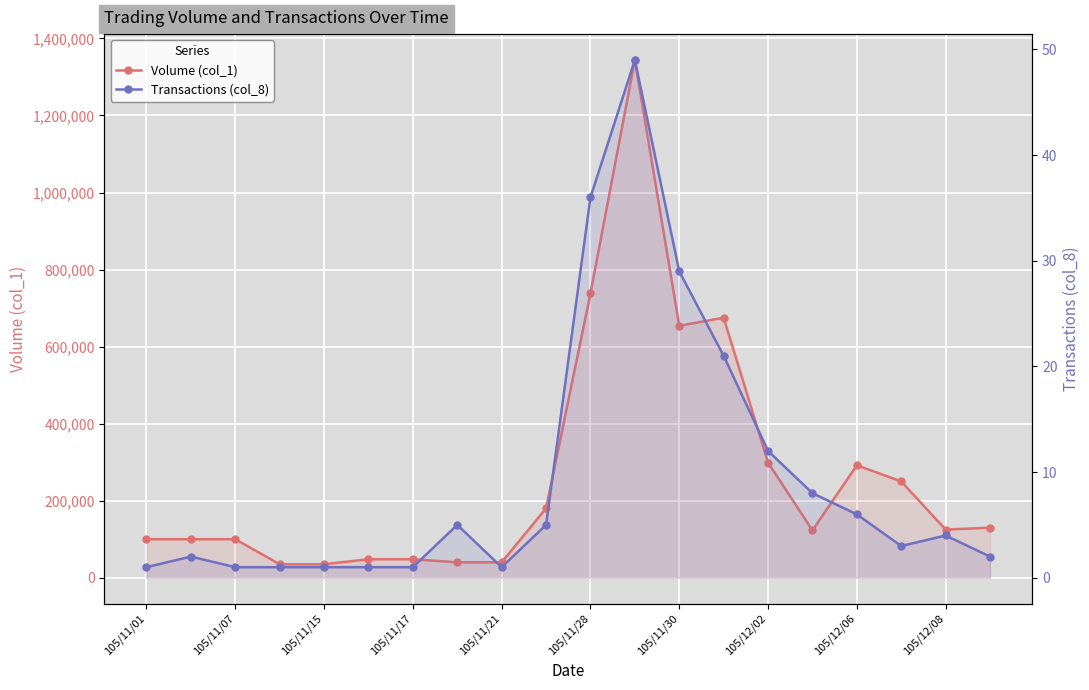

How many interior local peaks does the Volume (col_1) series have?

3